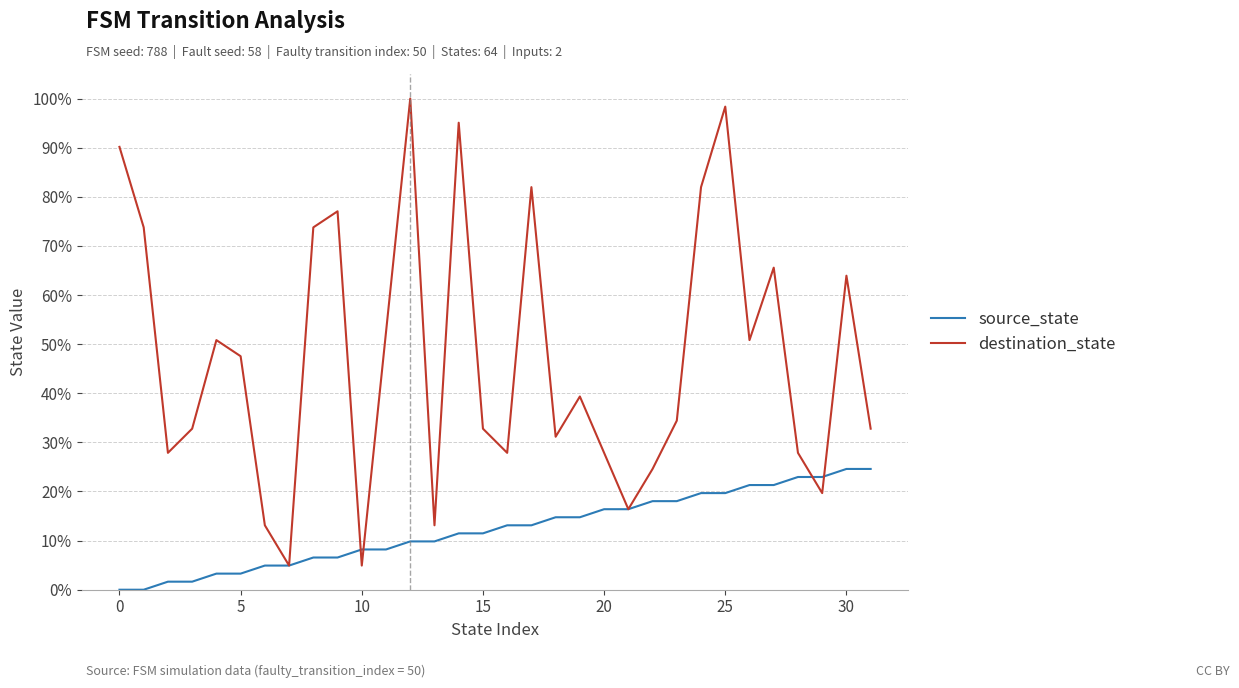

Does the chart display data point markers on the line(s)?

No